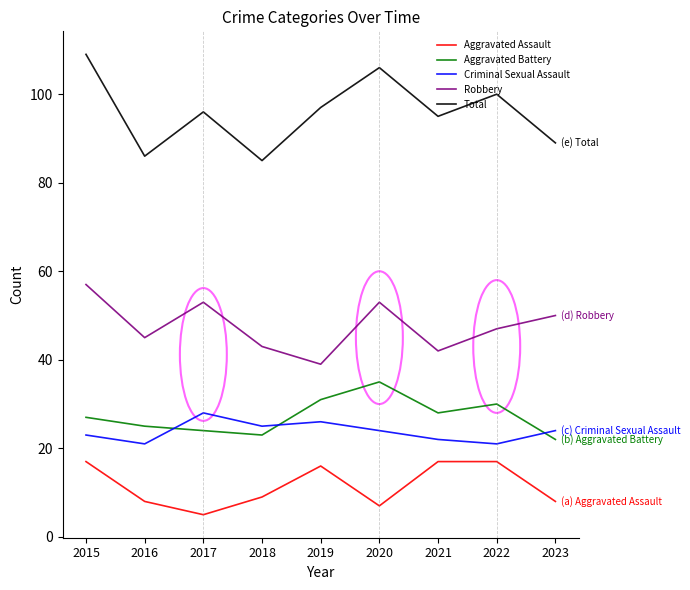

What is the total value across all series at 2016?

185